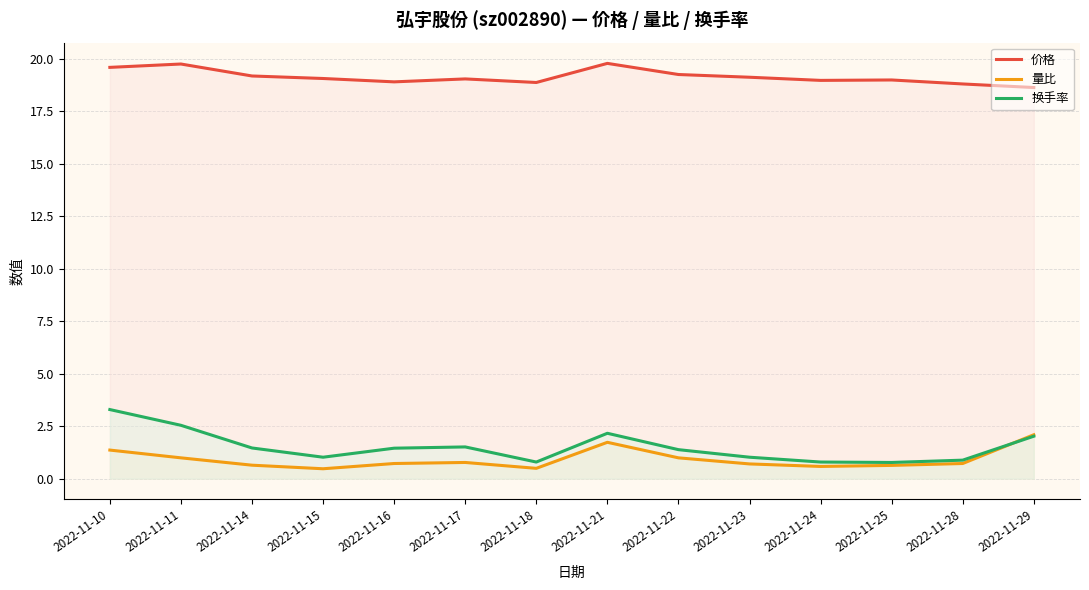

Is the value of 价格 at 2022-11-14 greater than the value of 换手率 at 2022-11-16?

Yes